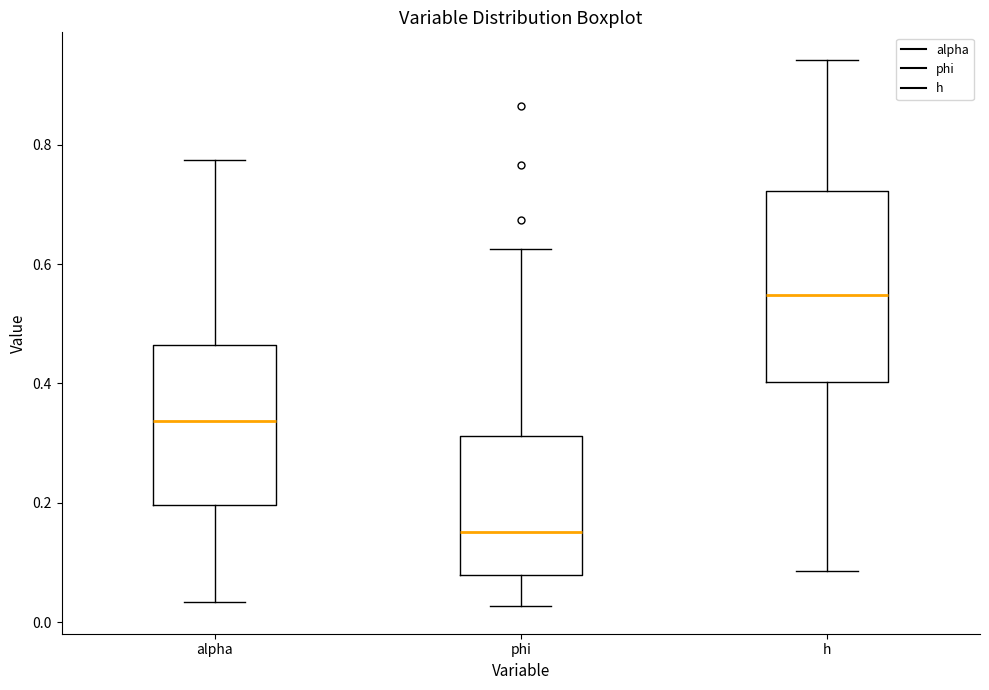

Where does the upper whisker of the box for alpha end on the y-axis? The values are not printed on the chart, so give them approximately, as read against the axis.

0.78